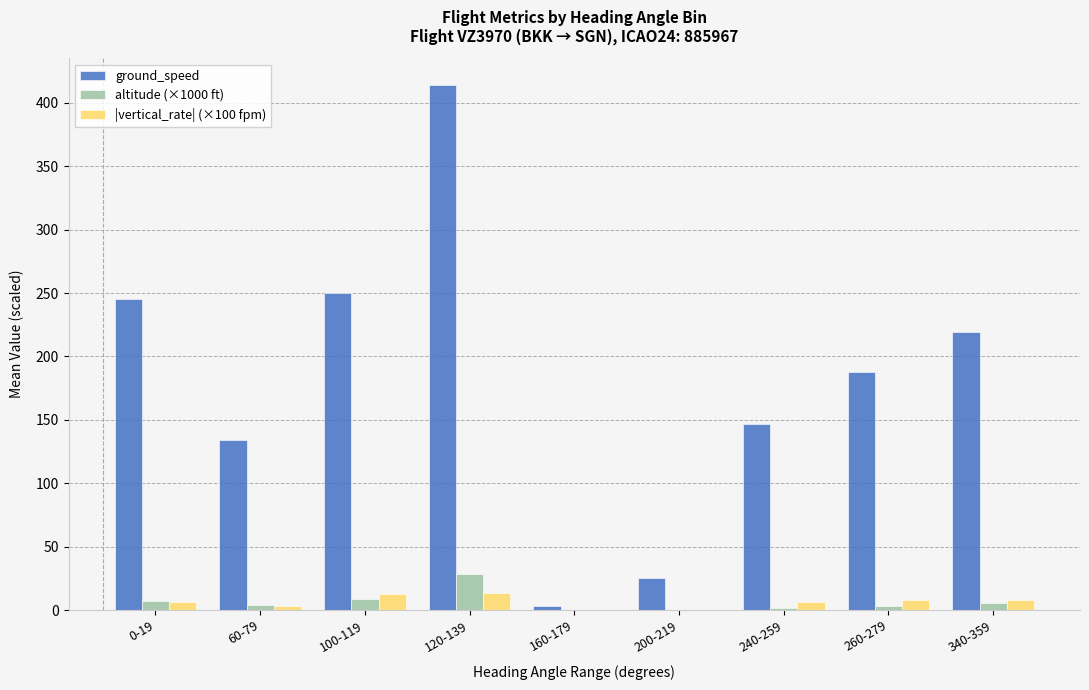

The value of |vertical_rate| (×100 fpm) at 100-119 is 12.3. True or false?

True